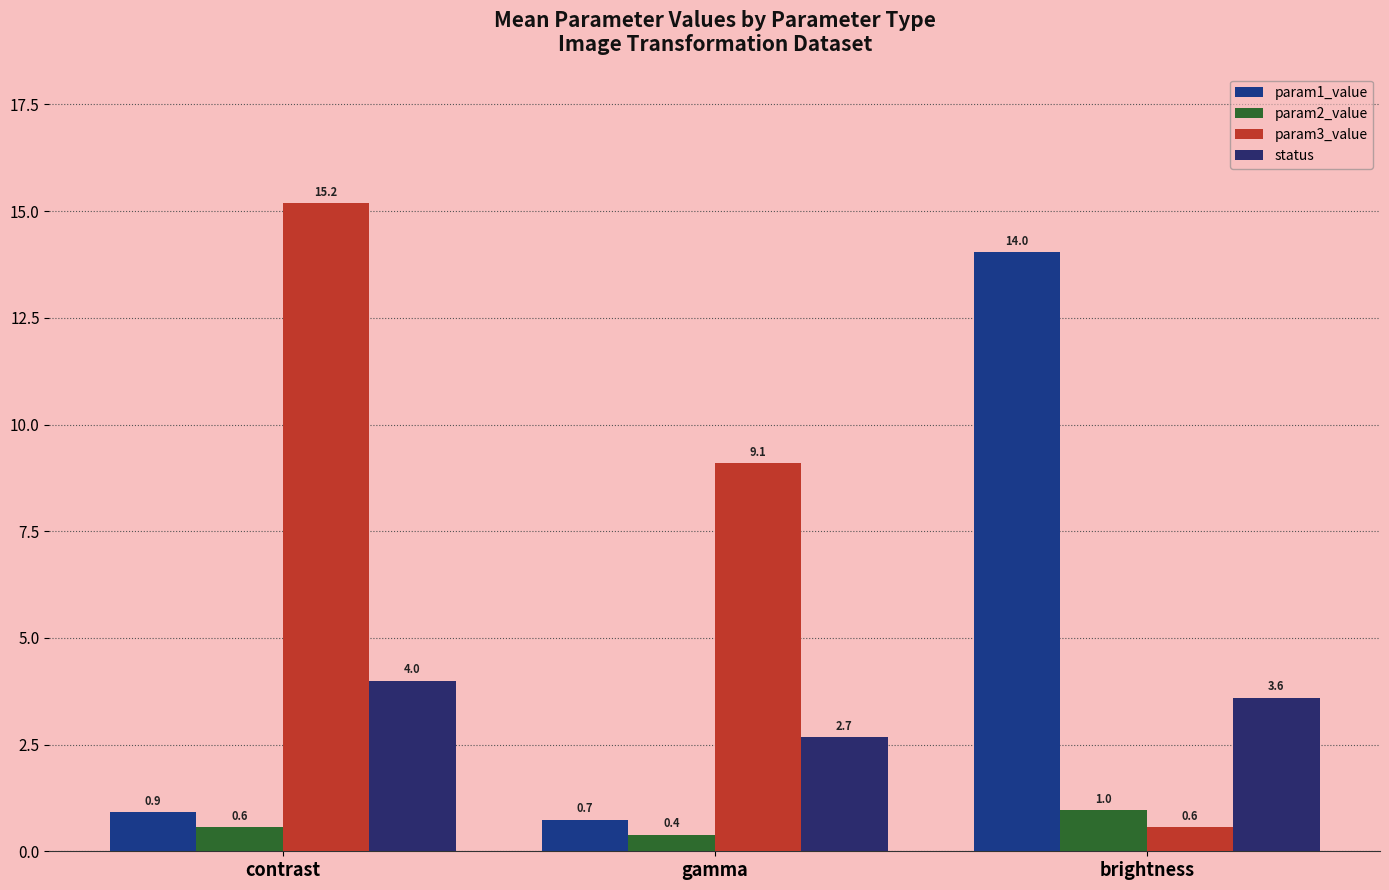

Rank the series at brightness from lowest to highest value.

param3_value, param2_value, status, param1_value